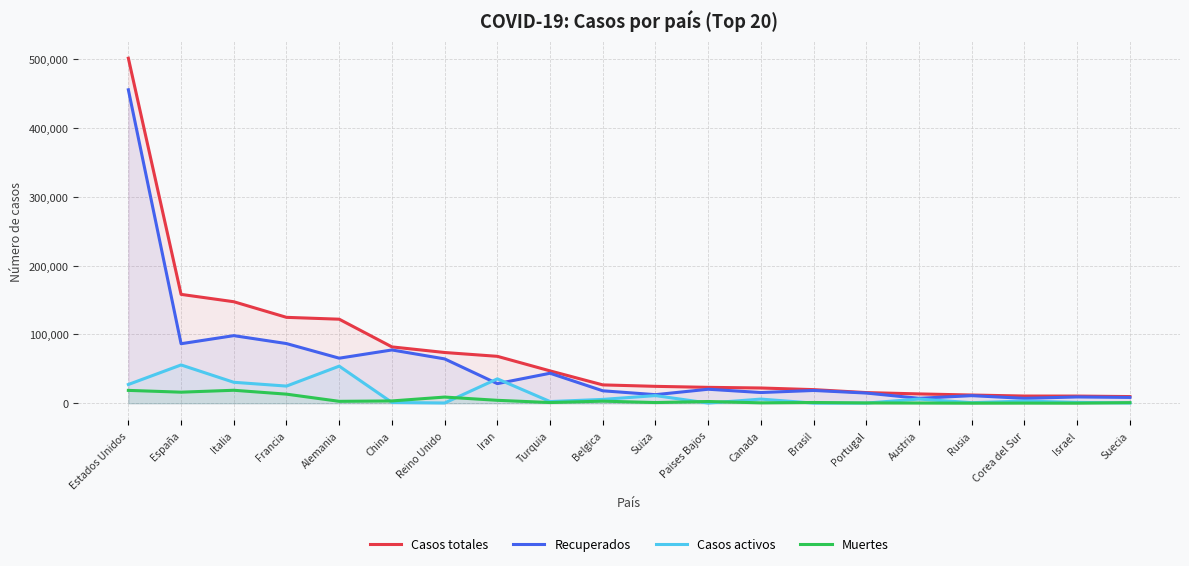

In Recuperados, how many points are lower than both neighbors (excluding endpoints)?

7